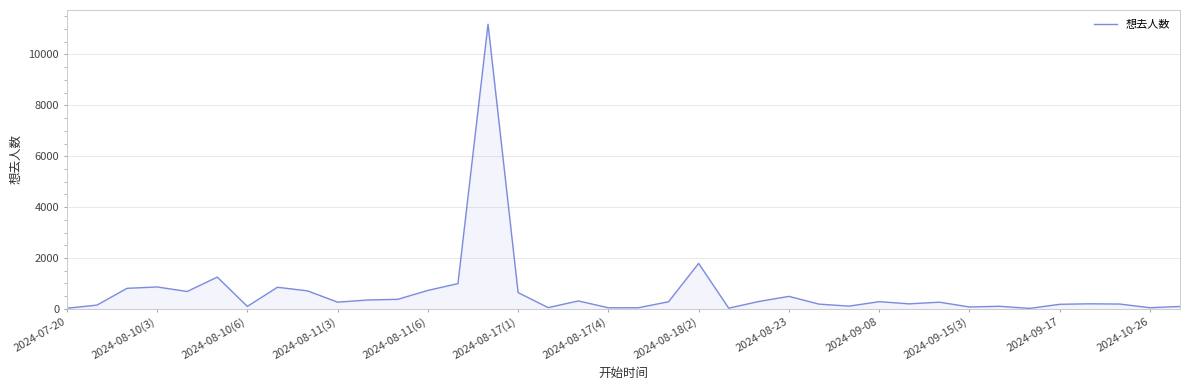

What is the maximum value shown in the chart?

11188